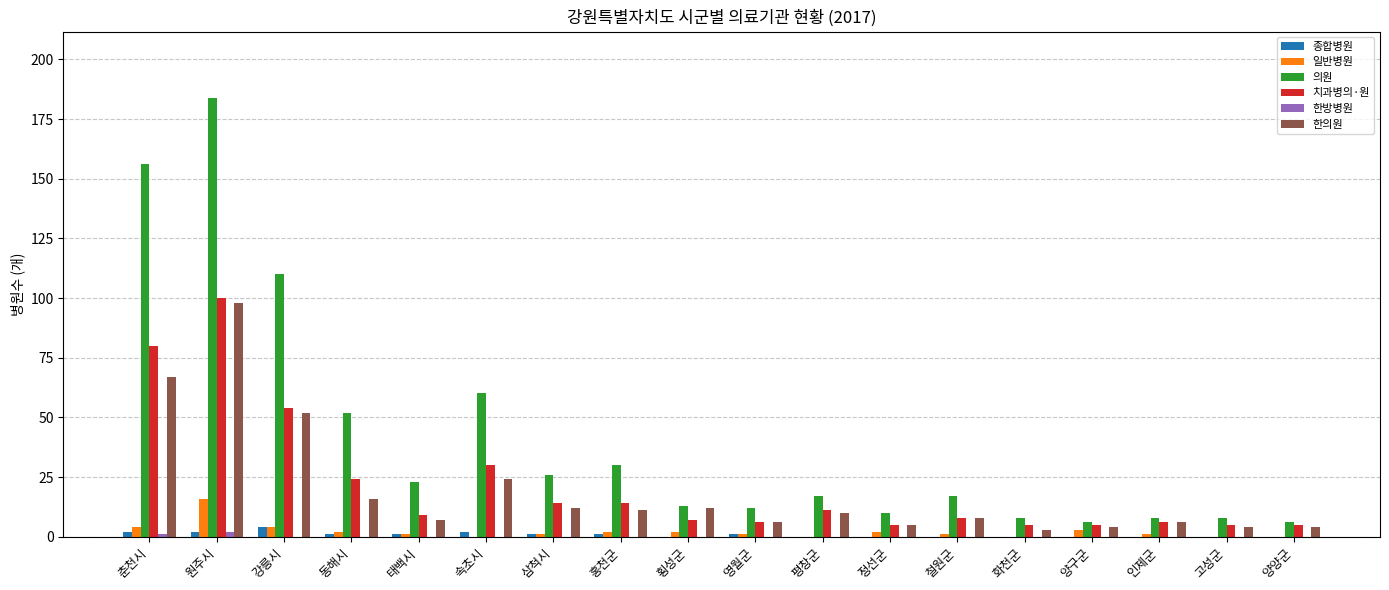

What is the sum of all 치과병의·원 values?

388